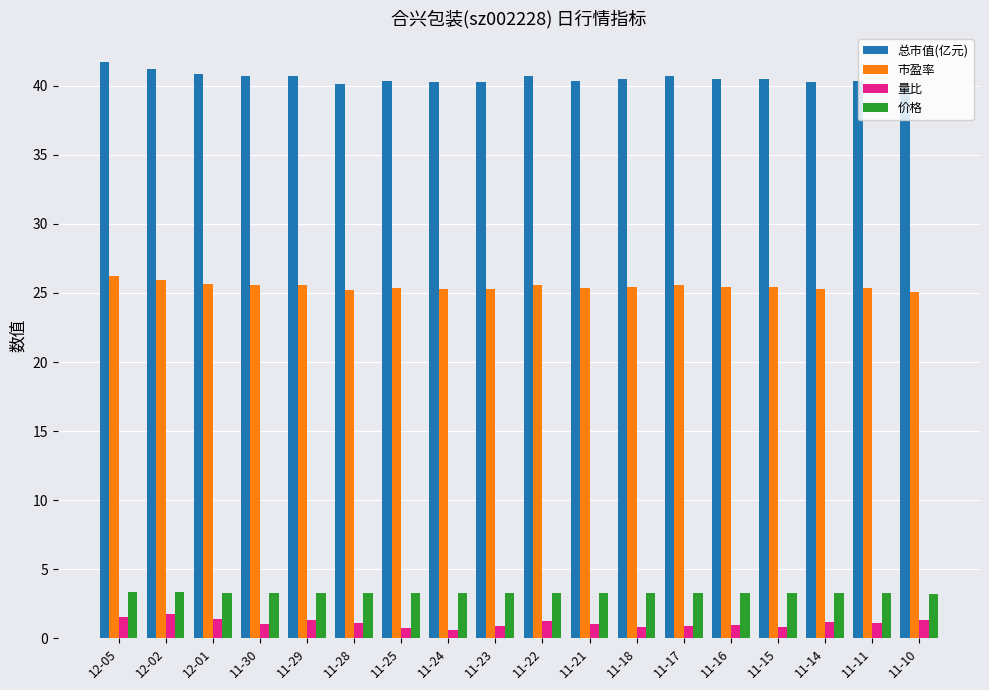

What is the total value across all series at 11-23?

69.7